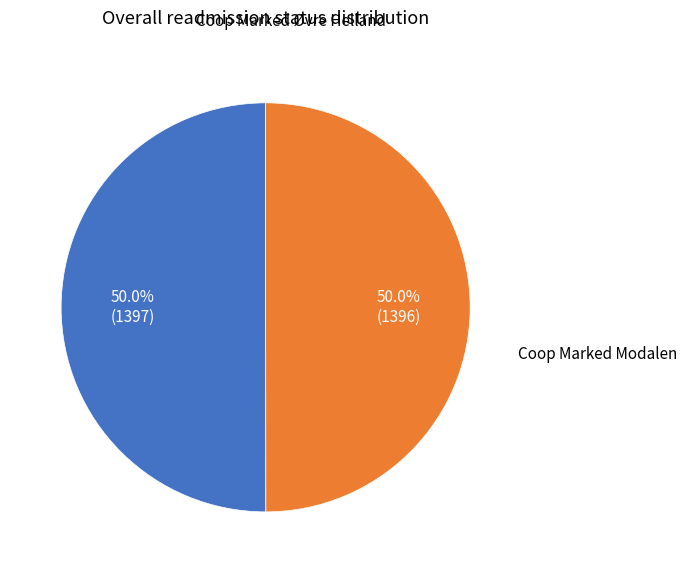

Count the number of slices in the pie.

2